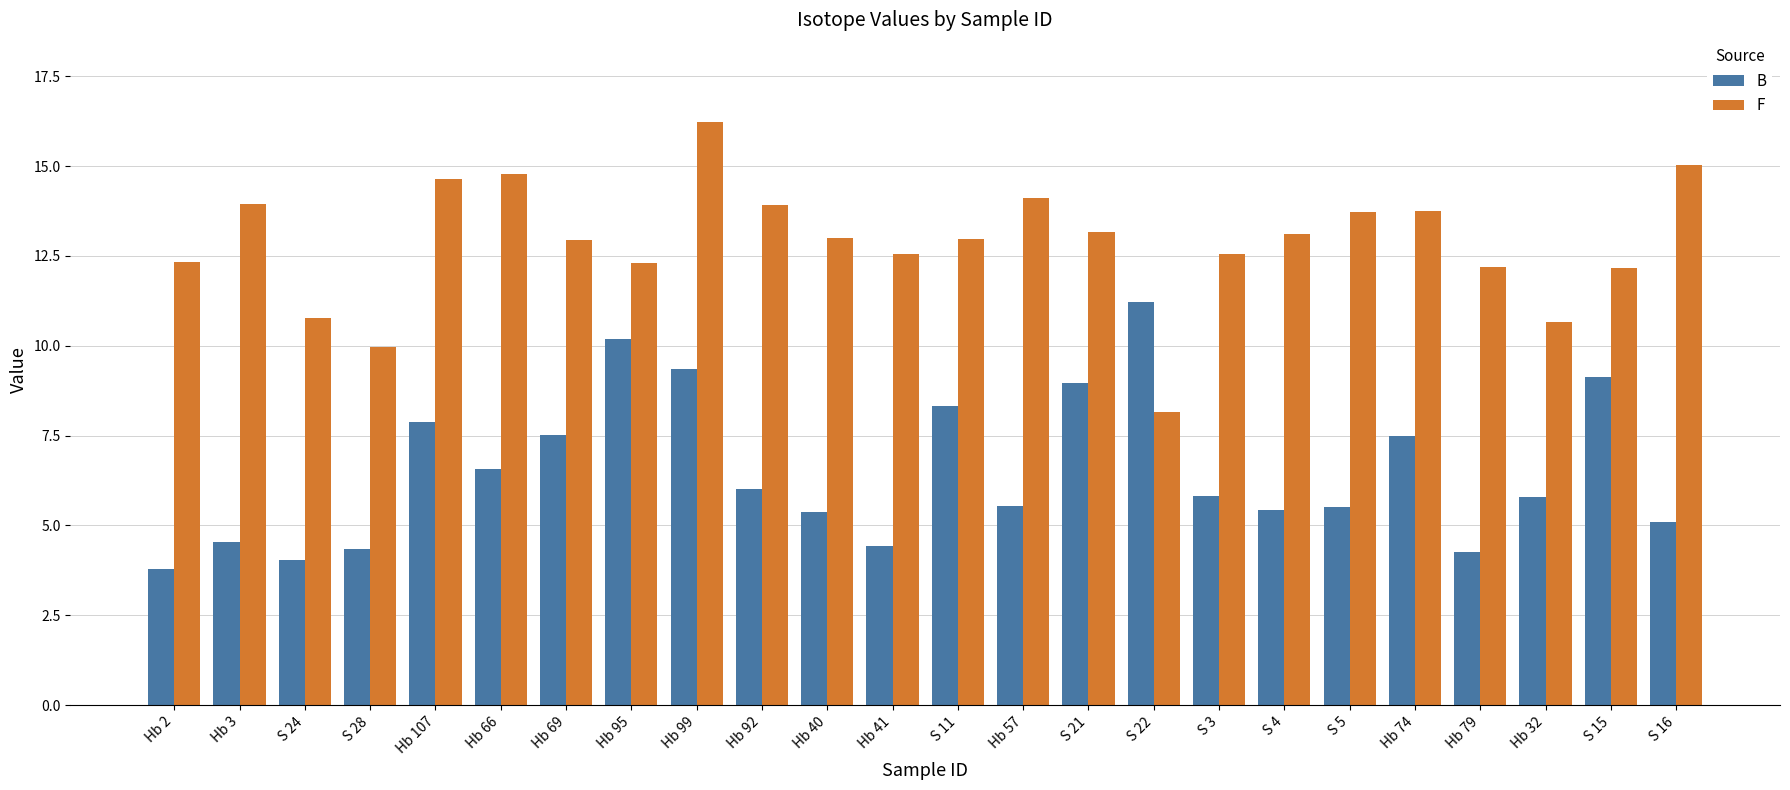

List the series in order of their peak value, lowest first.

B, F